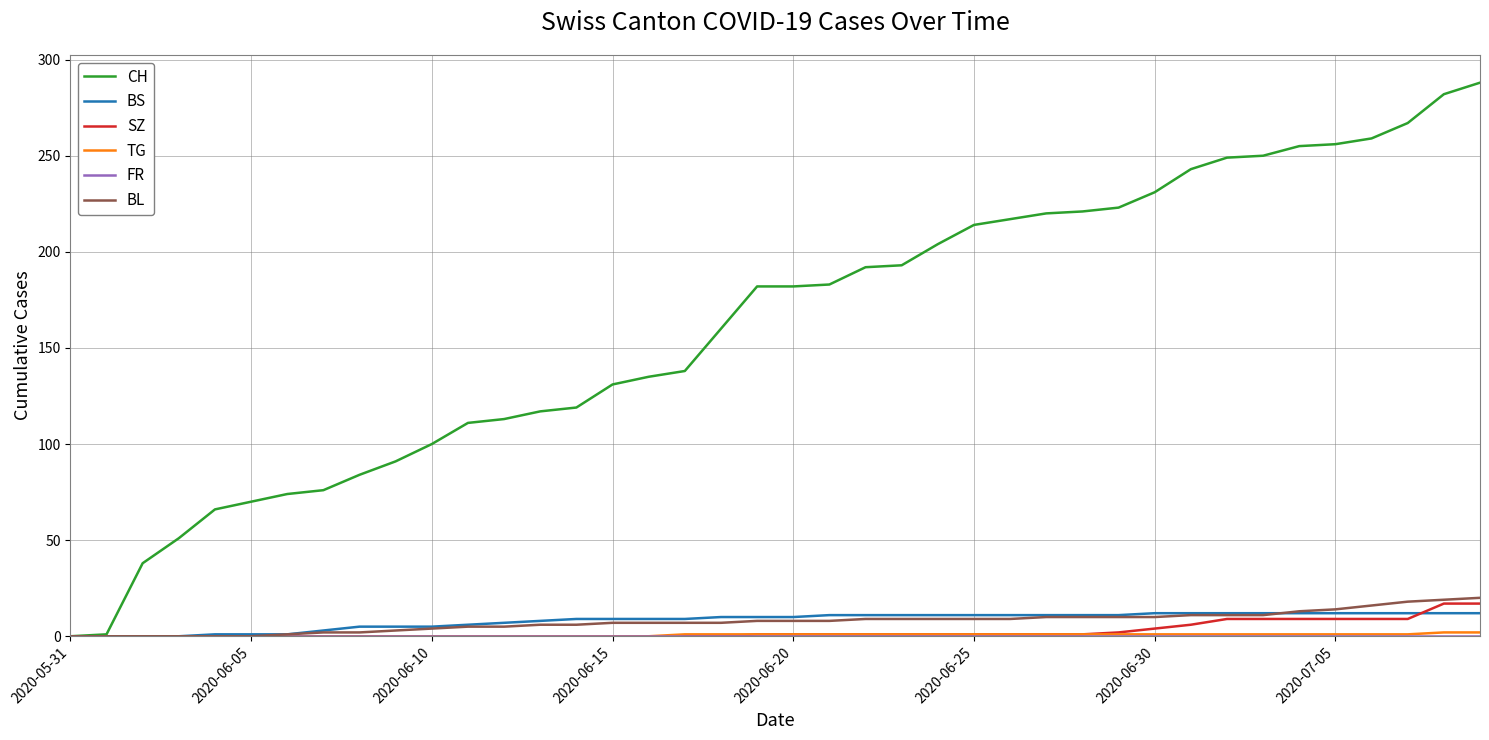

What is the sum of all BL values?

304